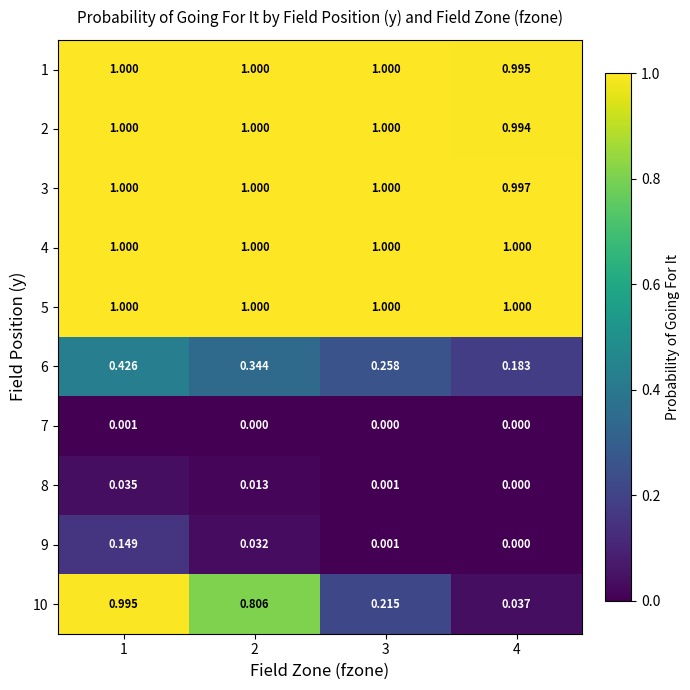

Is the value of 3 at 4 greater than the value of 1 at 3?

No